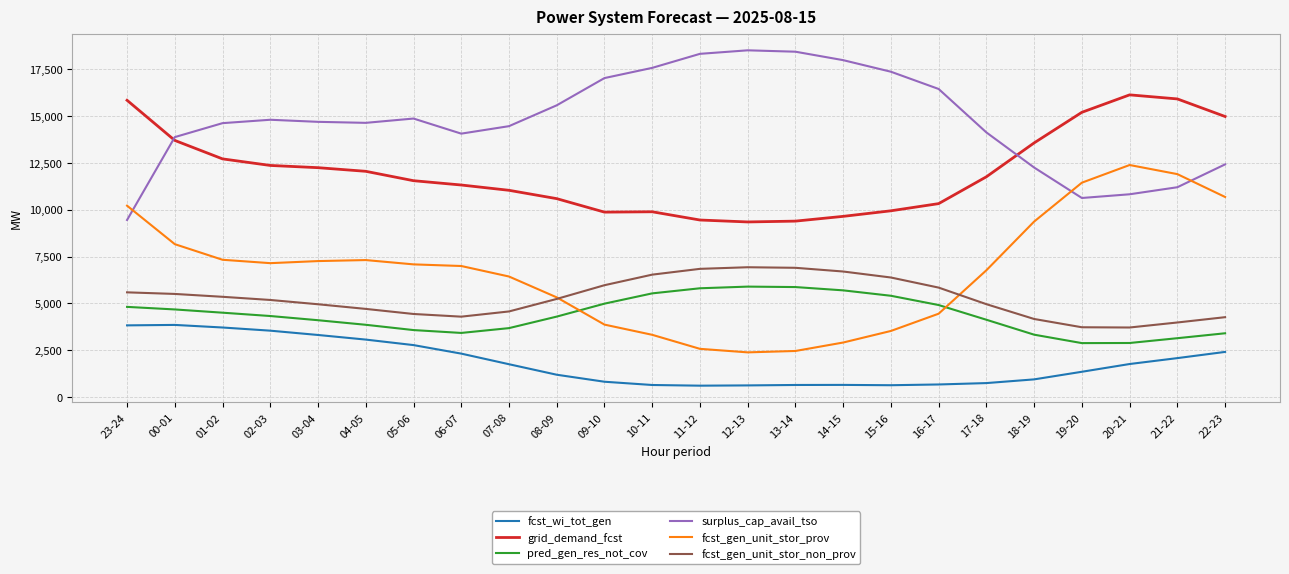

Is the value of fcst_gen_unit_stor_non_prov at 14-15 greater than the value of fcst_gen_unit_stor_prov at 00-01?

No